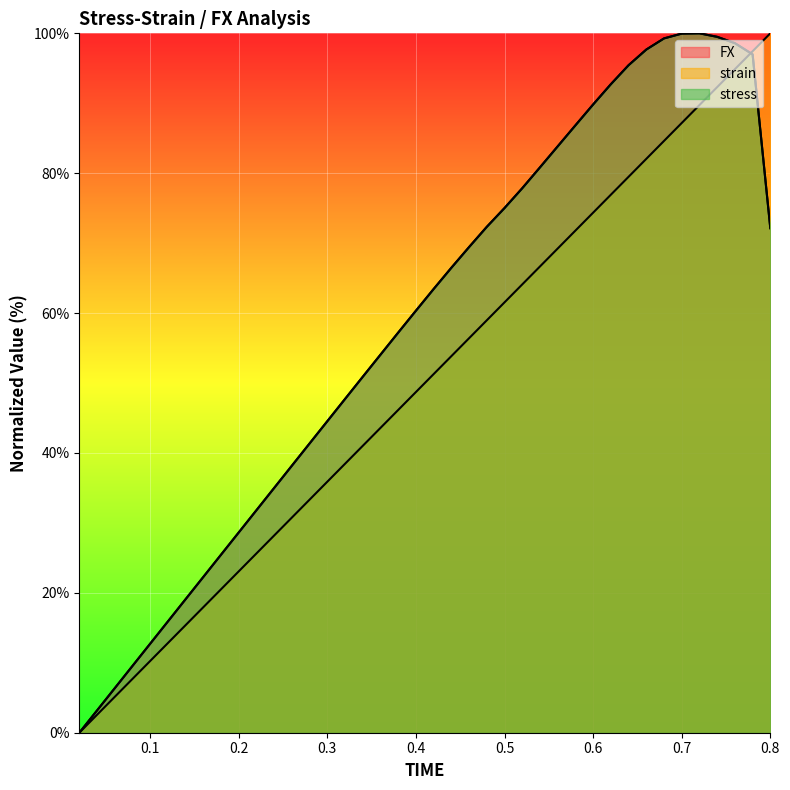

Where is FX nearest to the value 50?

0.34